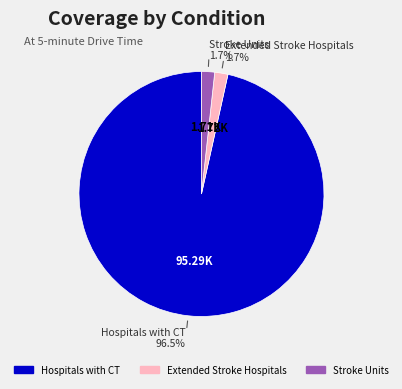

How many segments does this pie chart have?

3